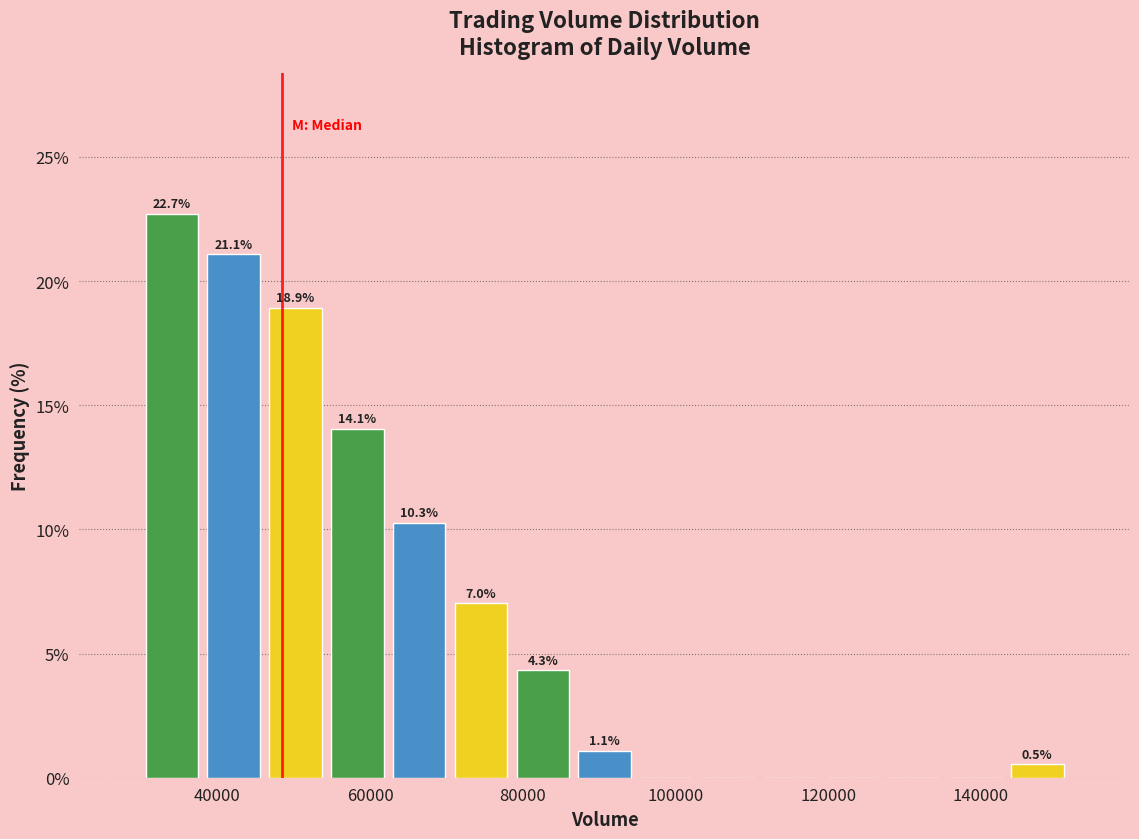

Over which range of the x-axis is the bar tallest?

30000 to 38000